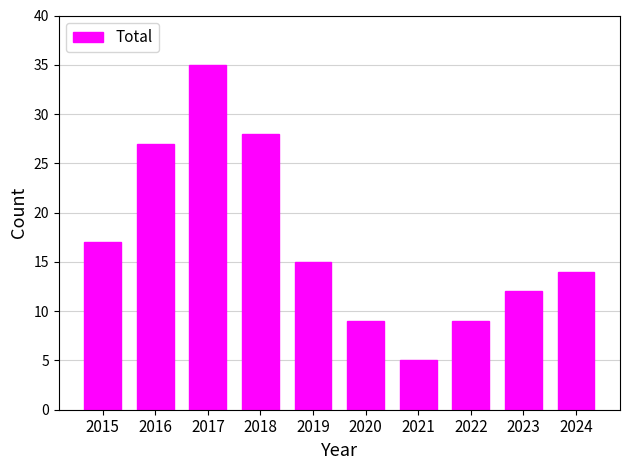

Approximately how many times larger is the value at 2020 compared to 2022?

1.0